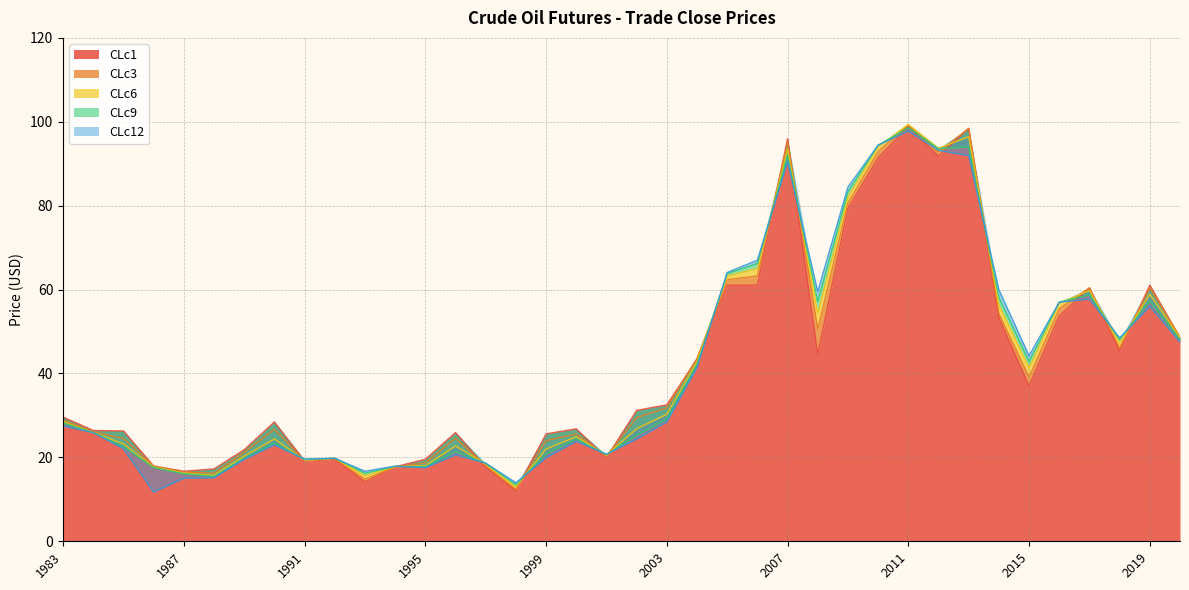

What is the value of the CLc6 point at the 1st from the left?

28.5